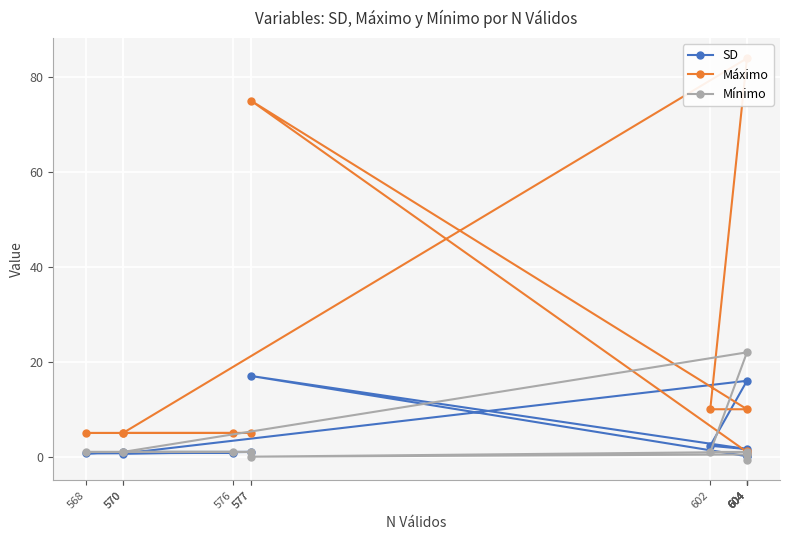

What is the sum of the Mínimo values at 604 and 570?

1.4